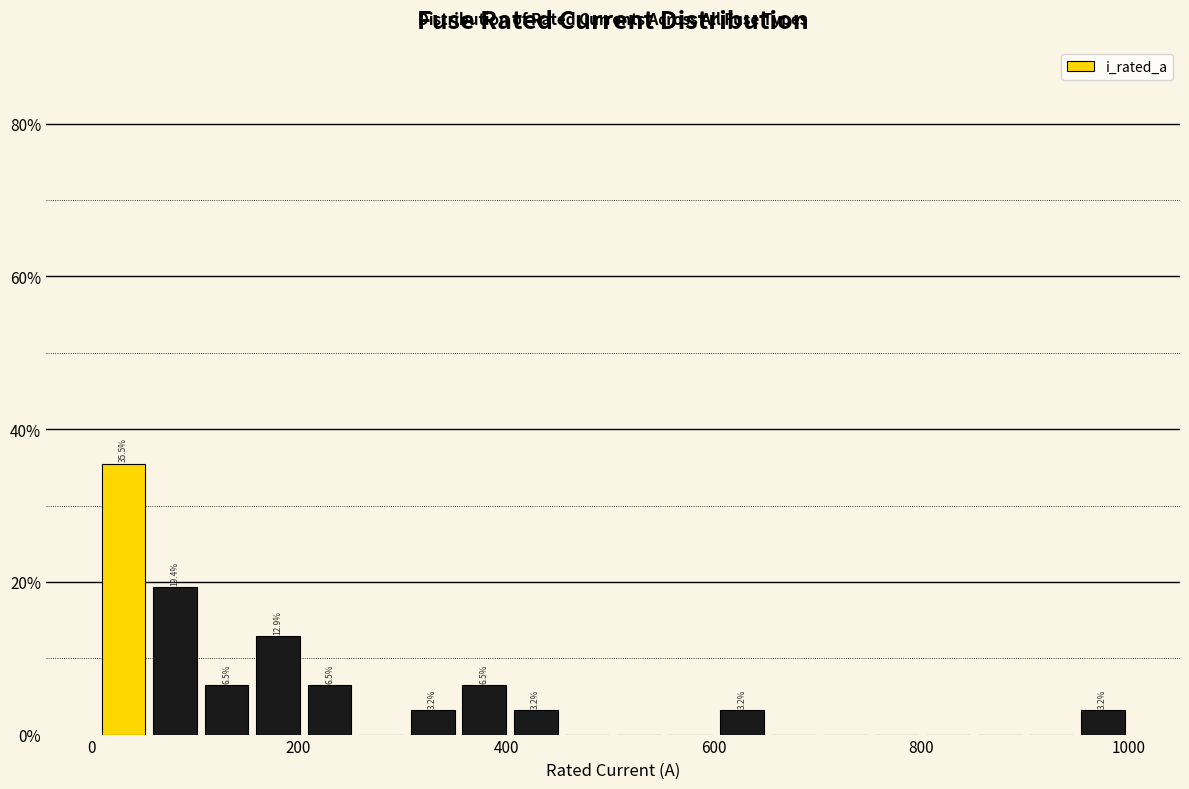

Read against the x-axis, roughly where is the centre of the tallest bar?

40